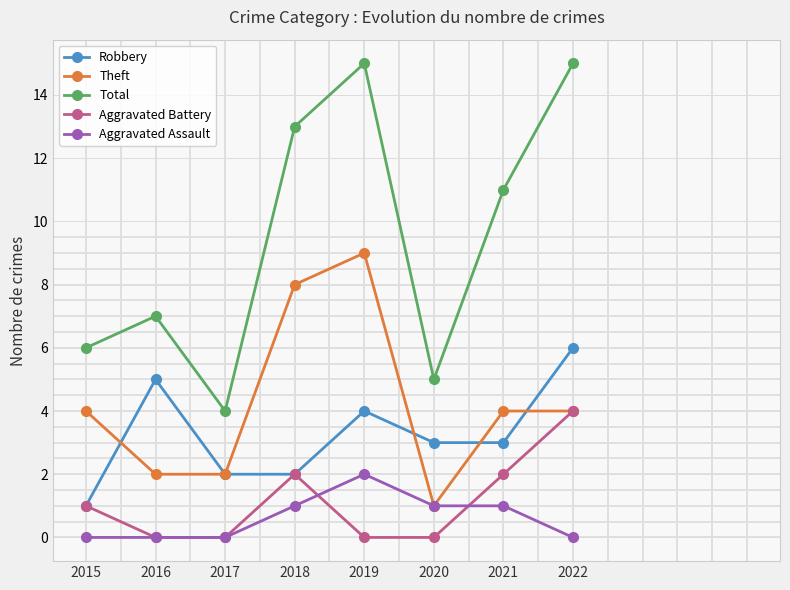

Is it true that Total equals 5 at 2020?

True